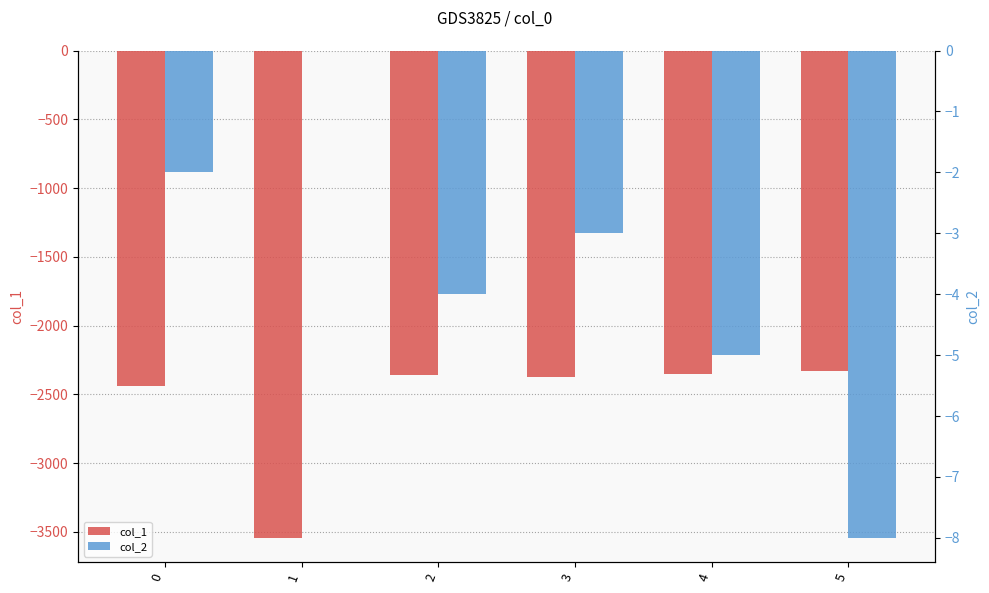

At which category is the sum across all series the highest?

5